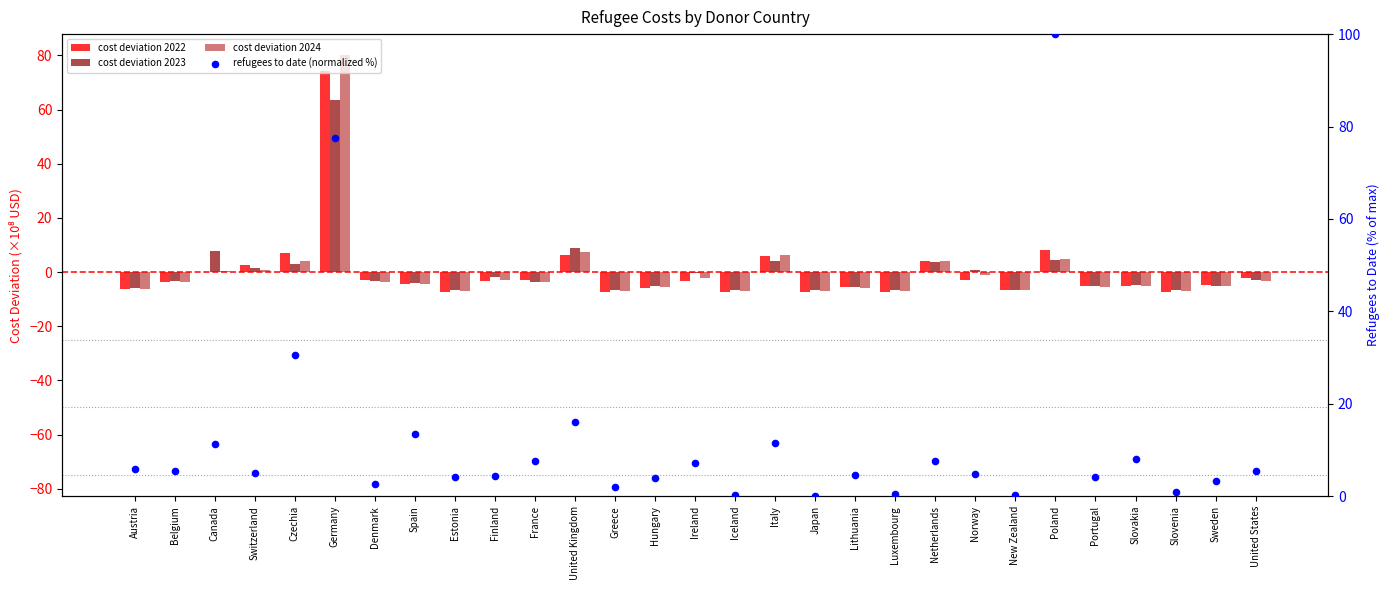

Which series reaches the maximum Y coordinate?

refugees to date (normalized %)